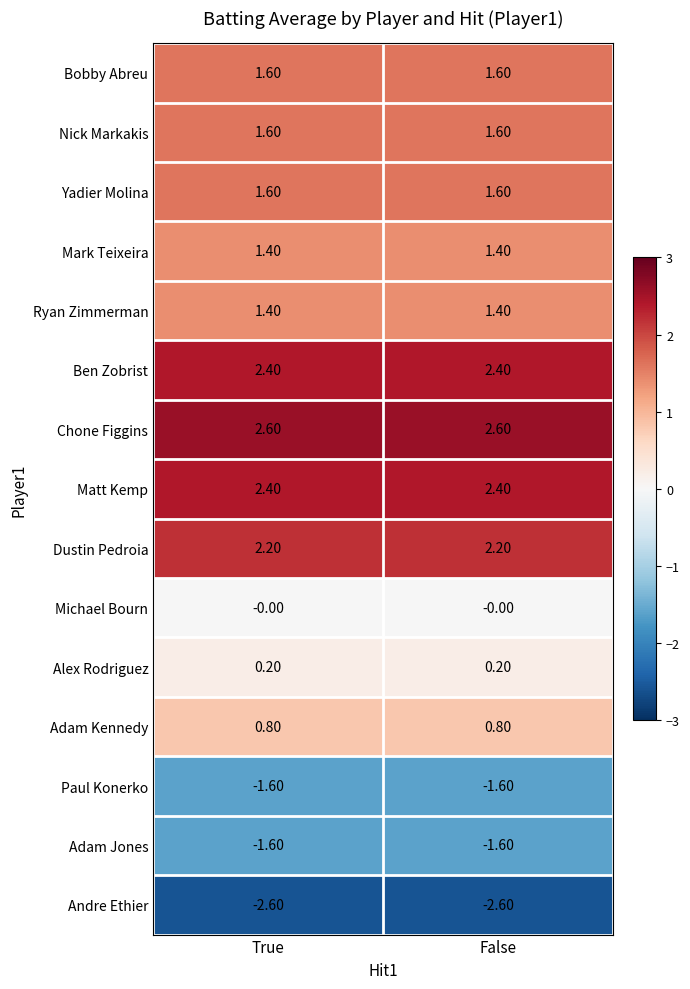

What is the difference between the highest and lowest values at False?

5.2